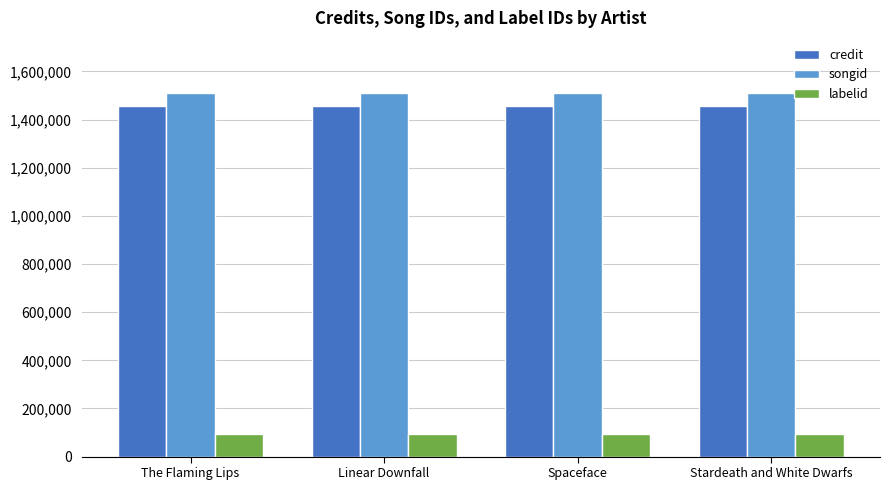

At The Flaming Lips, list the series in order from smallest to largest.

labelid, credit, songid